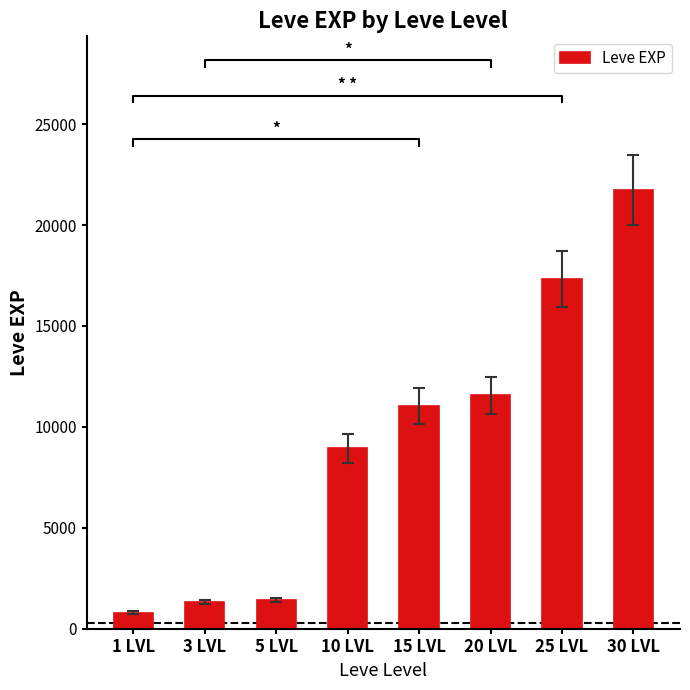

List the labels in order of value, largest first.

30 LVL, 25 LVL, 20 LVL, 15 LVL, 10 LVL, 5 LVL, 3 LVL, 1 LVL